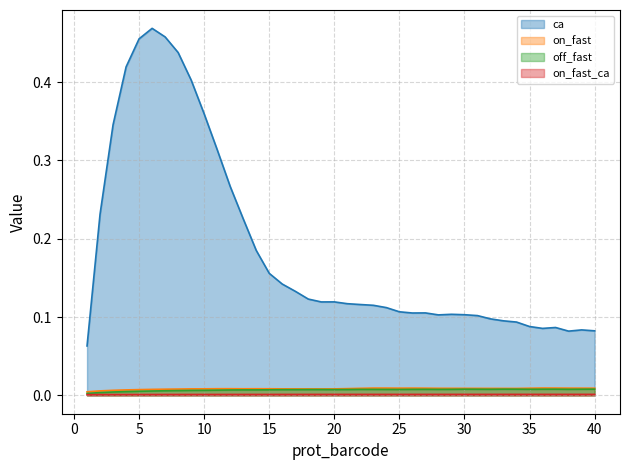

Where is off_fast nearest to the value 0?

1